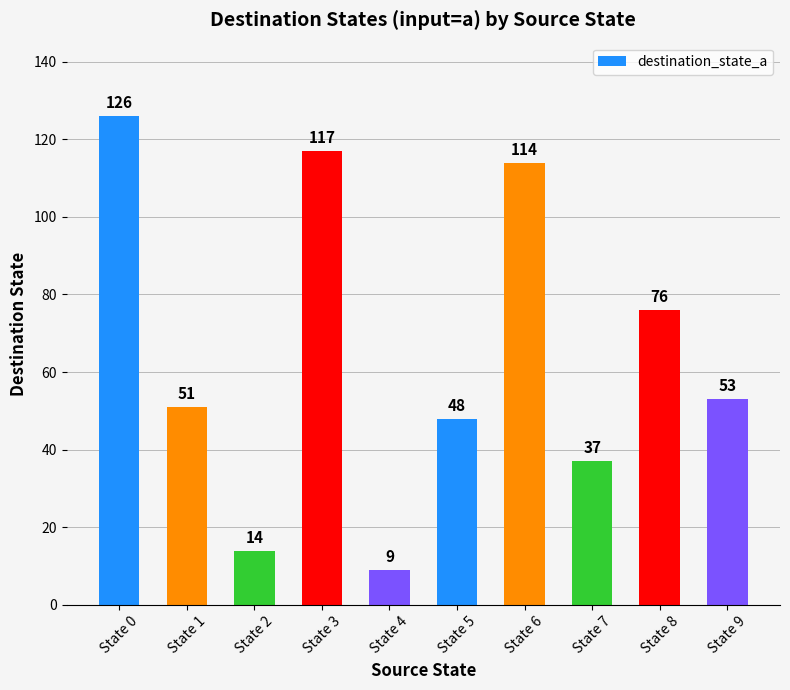

What is the value of the 9th bar from the left?

76